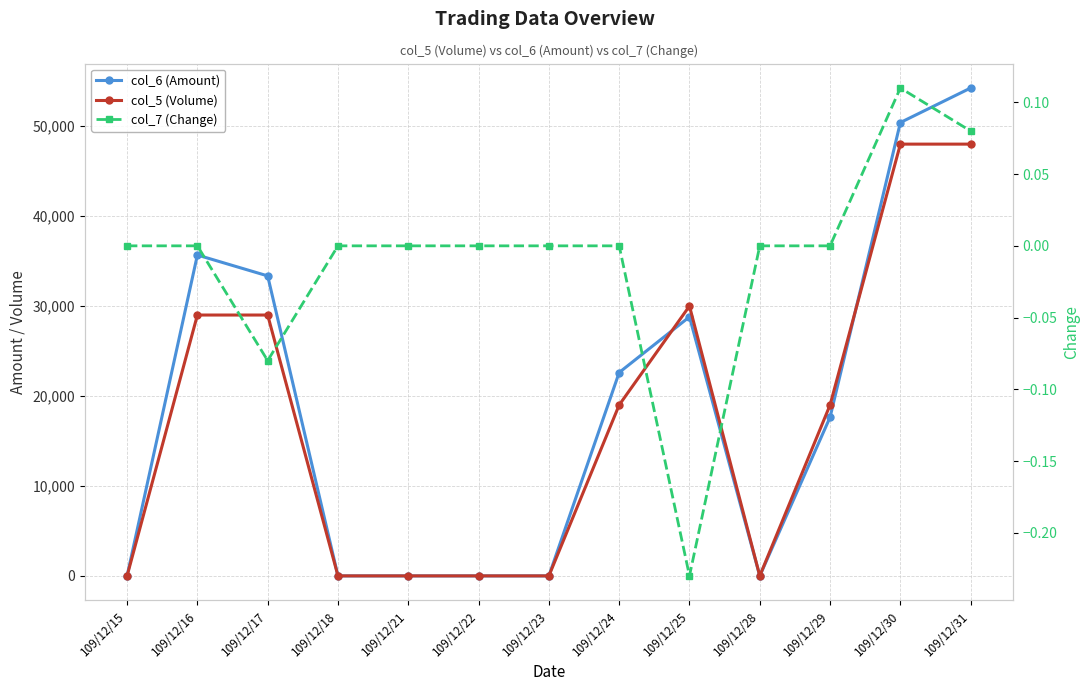

What is the spread (max minus min) of values at 109/12/17?

33350.1